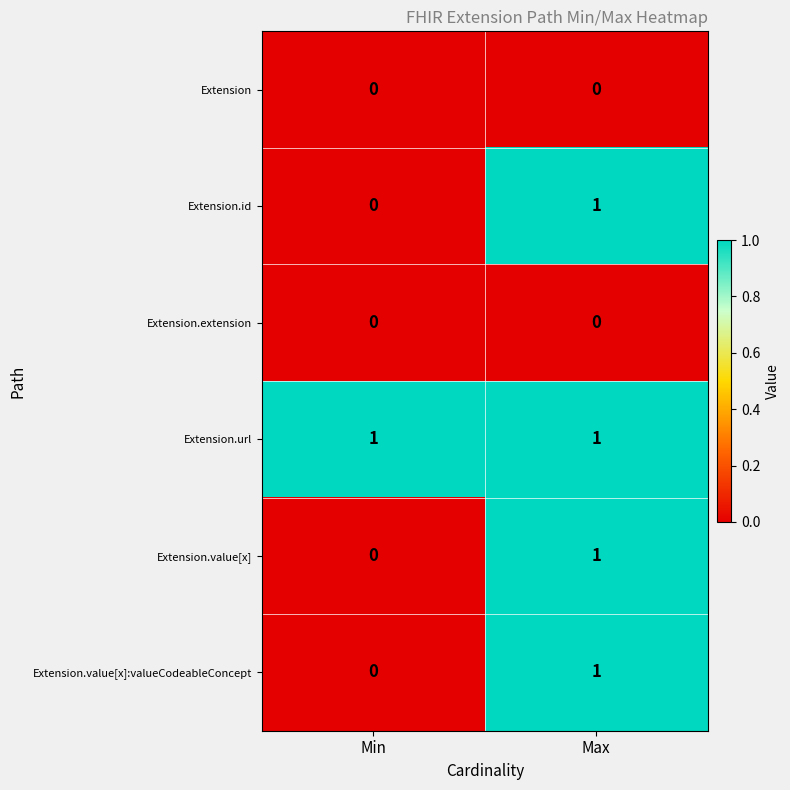

Rank the categories by Extension.id value from highest to lowest.

Max, Min